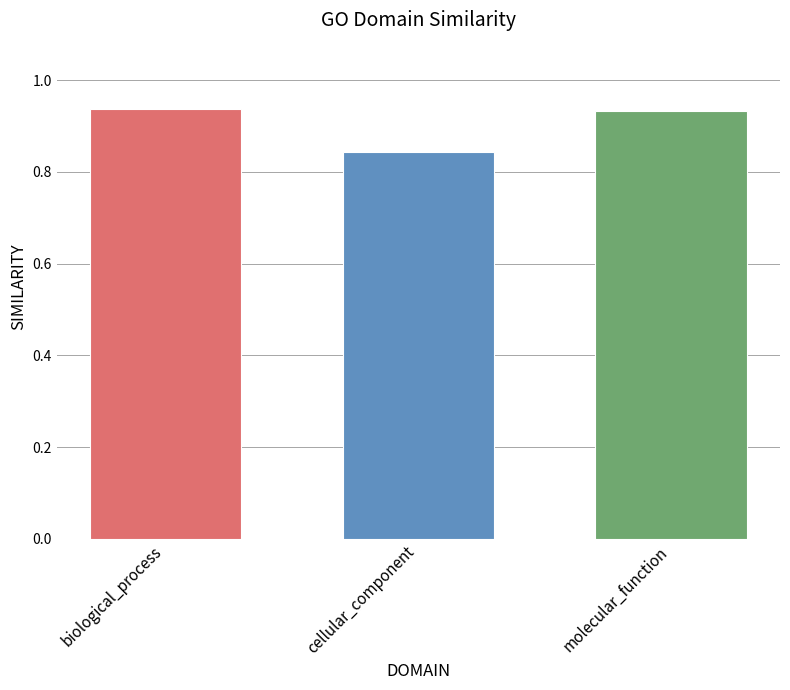

Between molecular_function and cellular_component, which is larger?

molecular_function